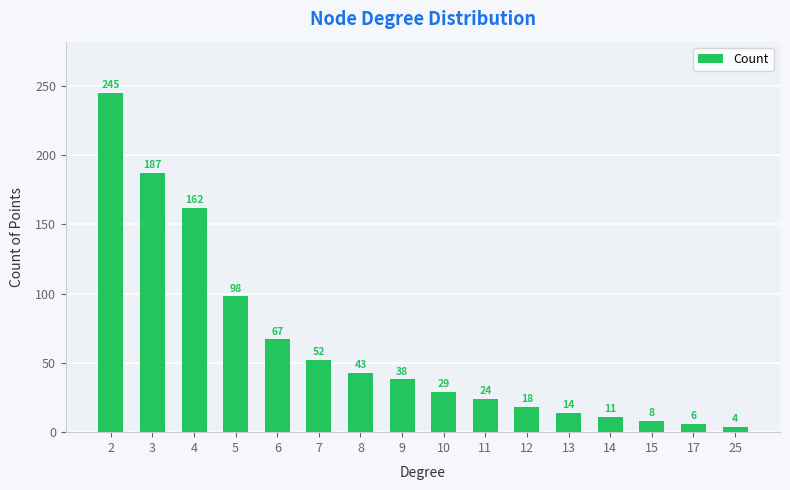

Between 14 and 3, which is larger?

3